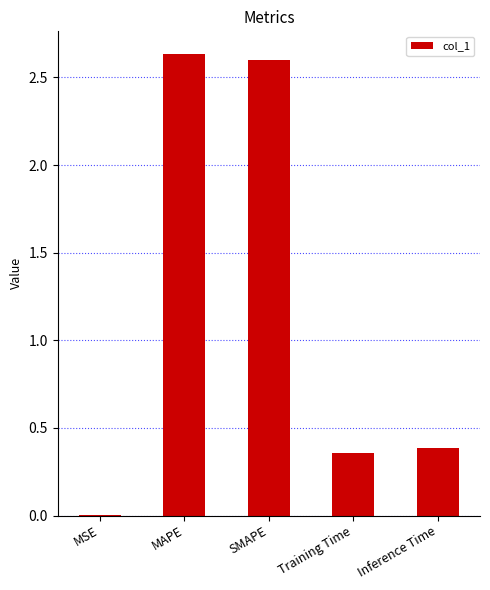

The value at SMAPE is 2.6. True or false?

True